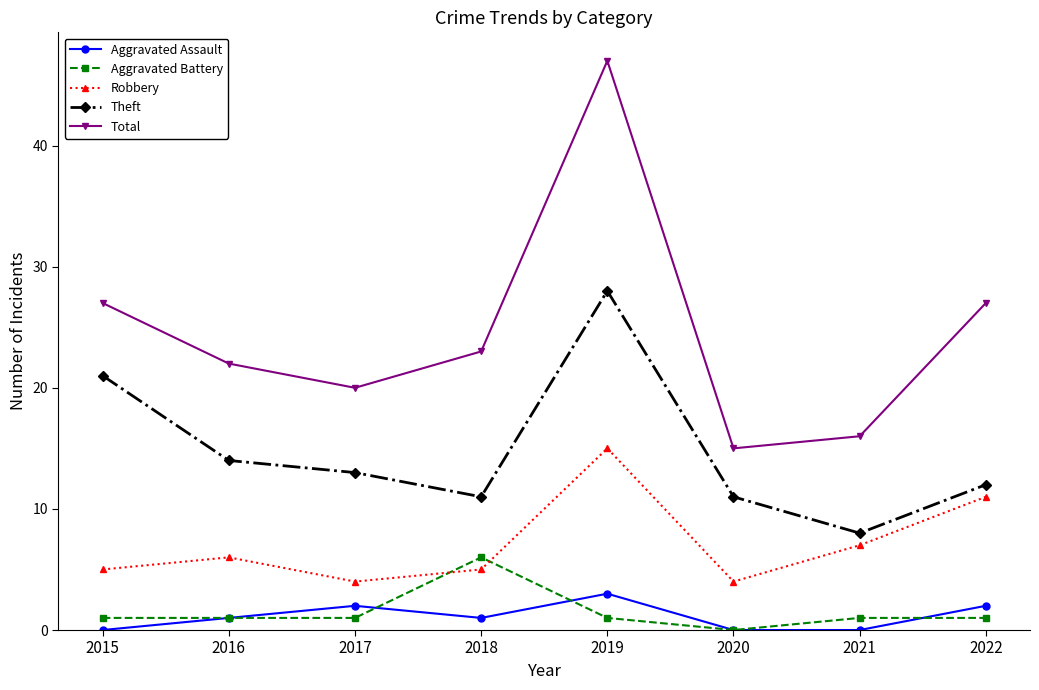

Reading left to right, transcribe all the data shown in this chart.

Aggravated Assault: 0	1	2	1	3	0	0	2
Aggravated Battery: 1	1	1	6	1	0	1	1
Robbery: 5	6	4	5	15	4	7	11
Theft: 21	14	13	11	28	11	8	12
Total: 27	22	20	23	47	15	16	27